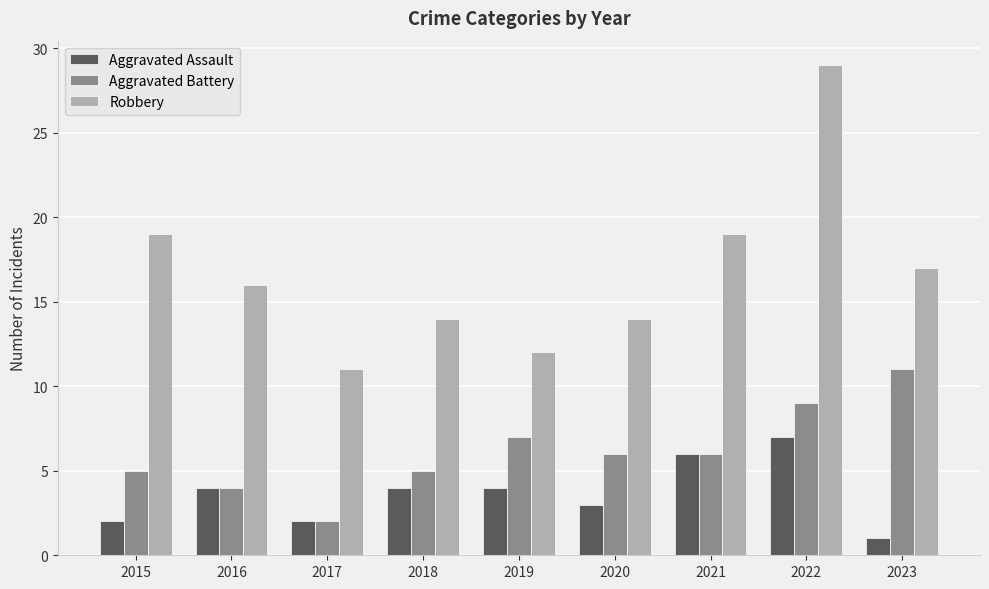

Does the chart contain stacked bars?

No